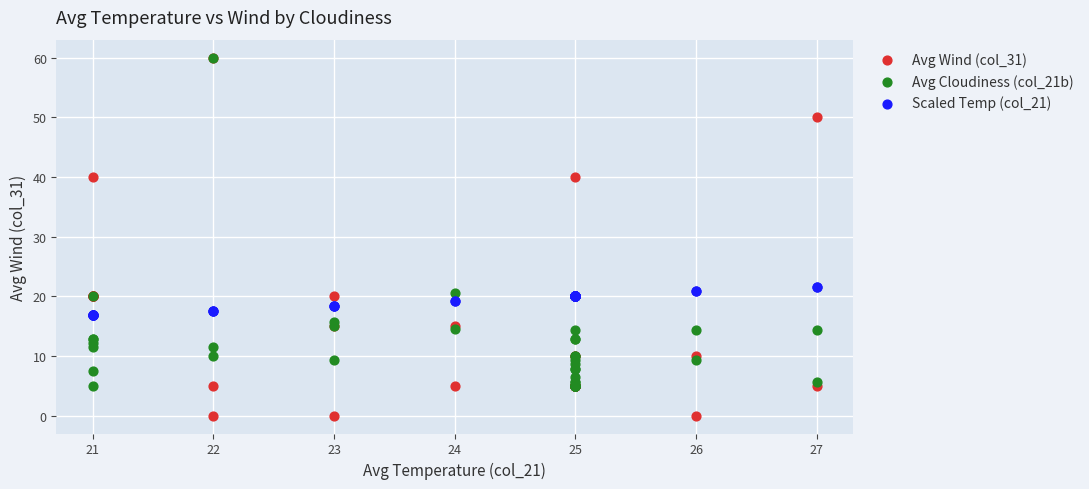

What are all the series names shown in the legend?

Avg Wind (col_31), Avg Cloudiness (col_21b), Scaled Temp (col_21)